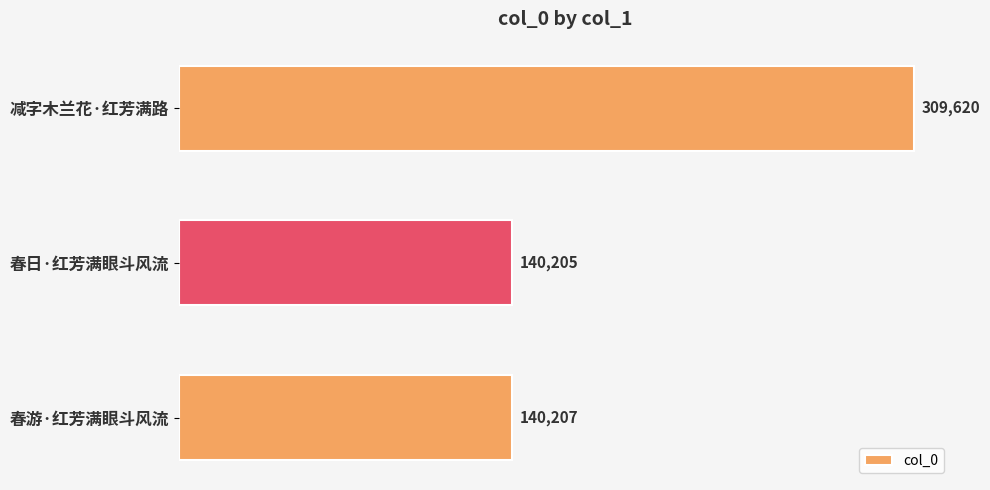

Reading top to bottom, transcribe all the data shown in this chart.

减字木兰花·红芳满路=309620	春日·红芳满眼斗风流=140205	春游·红芳满眼斗风流=140207